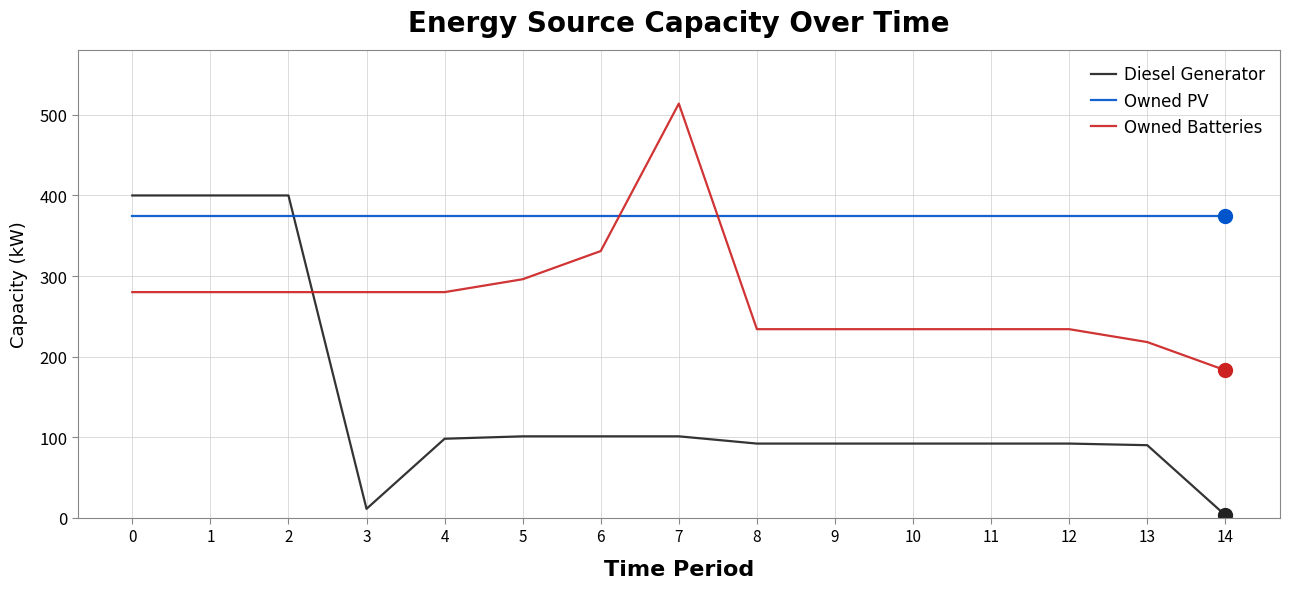

Is it true that Owned Batteries equals 514 at 7?

True